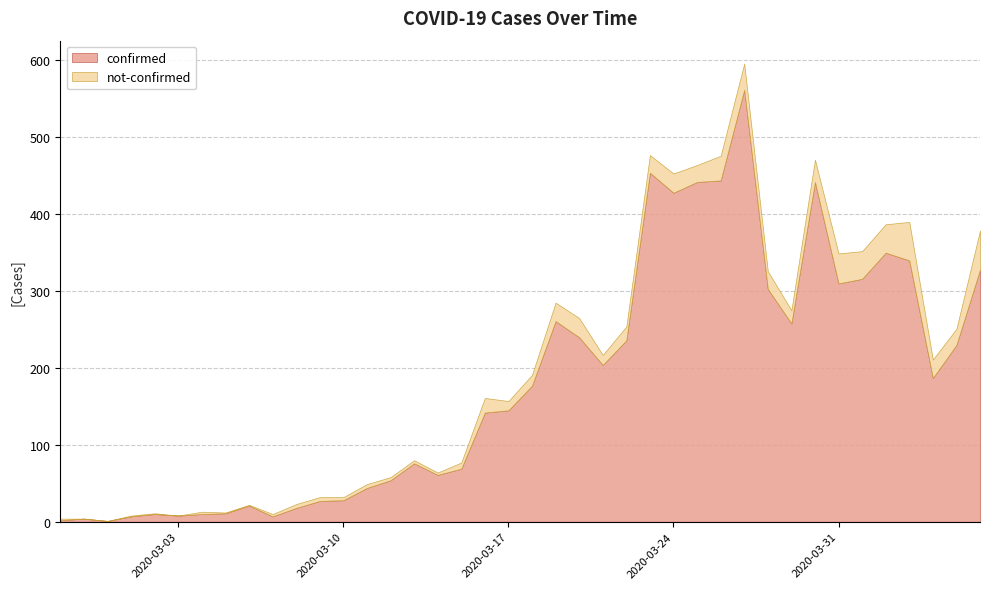

How many data points in confirmed are above 177?

19